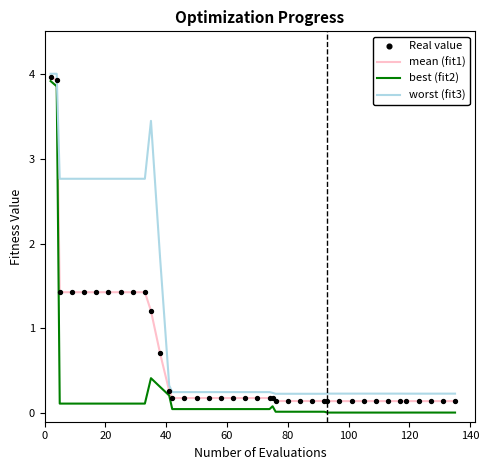

Which series has the largest total across all categories?

worst (fit3)